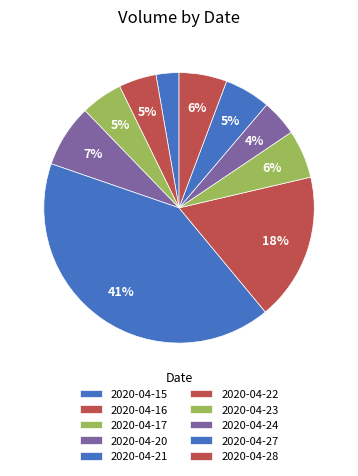

How many slices are in this pie chart?

10